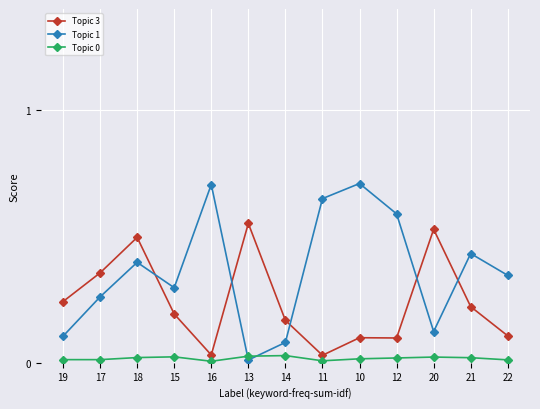

Where do Topic 1 and Topic 3 first cross each other?

18 and 15